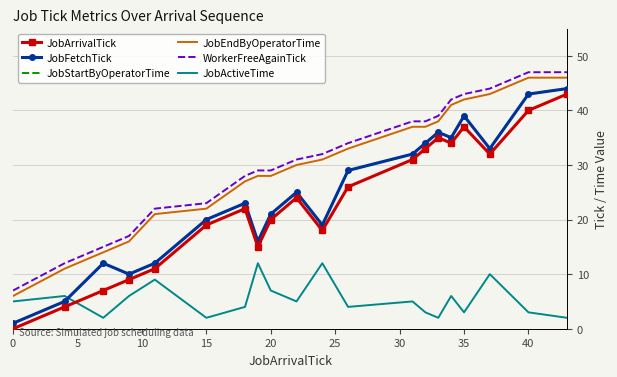

True or false: JobStartByOperatorTime and JobFetchTick cross at least once.

False